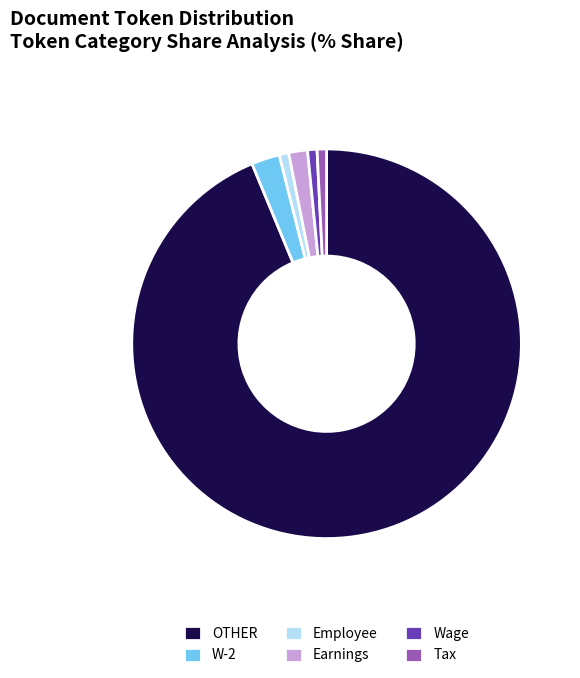

The Tax slice represents 6% of the pie. True or false?

False